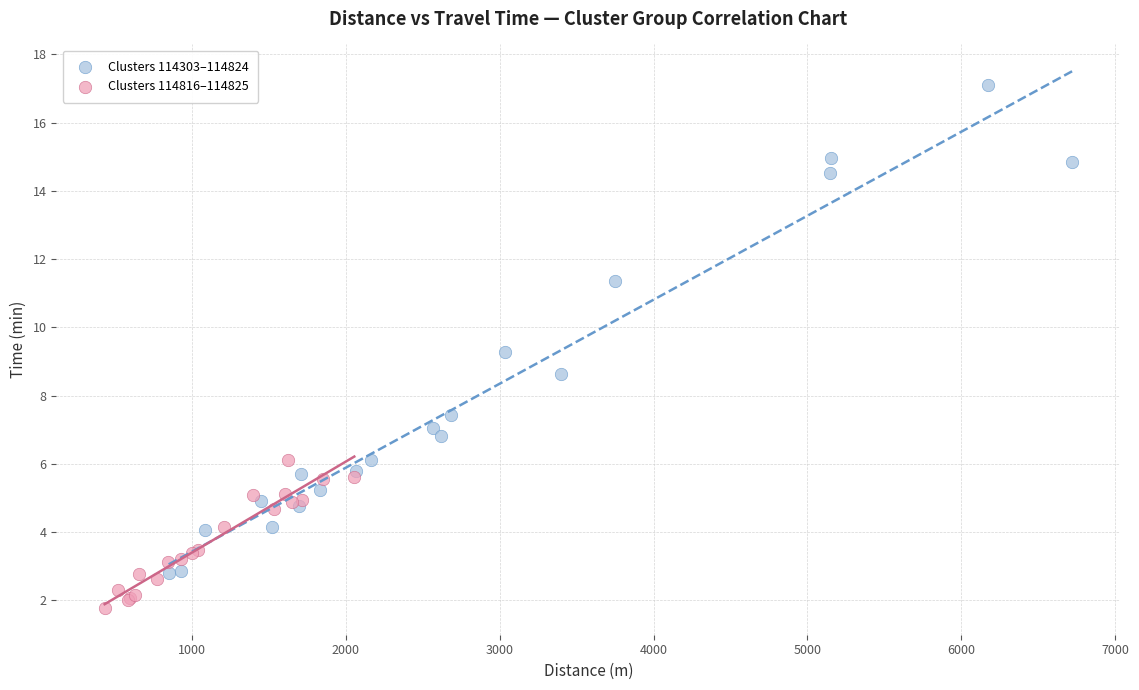

Which series has the widest spread of Y values?

Clusters 114303–114824